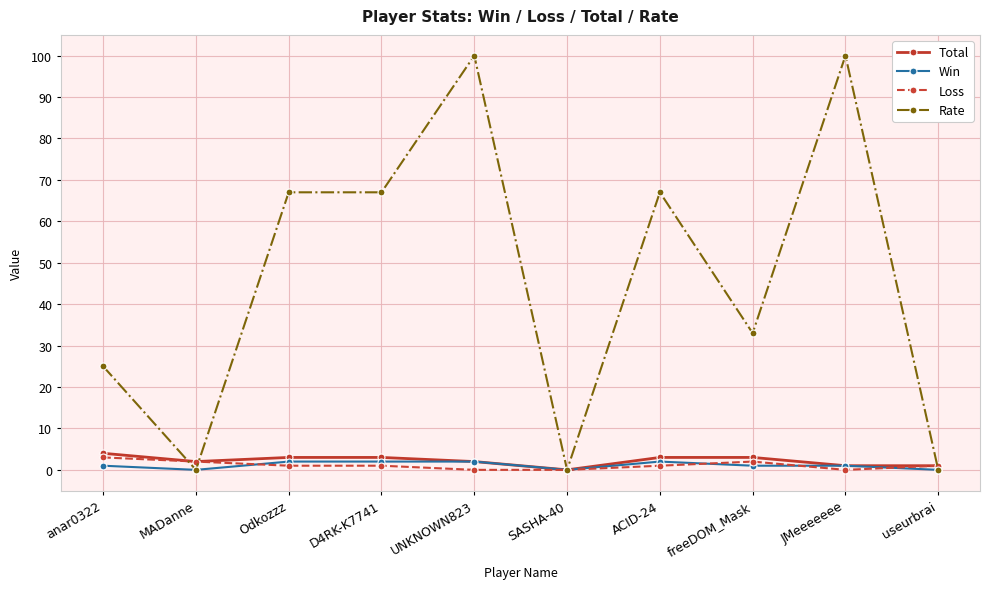

Is the value of Total at ACID-24 greater than the value of Loss at SASHA-40?

Yes